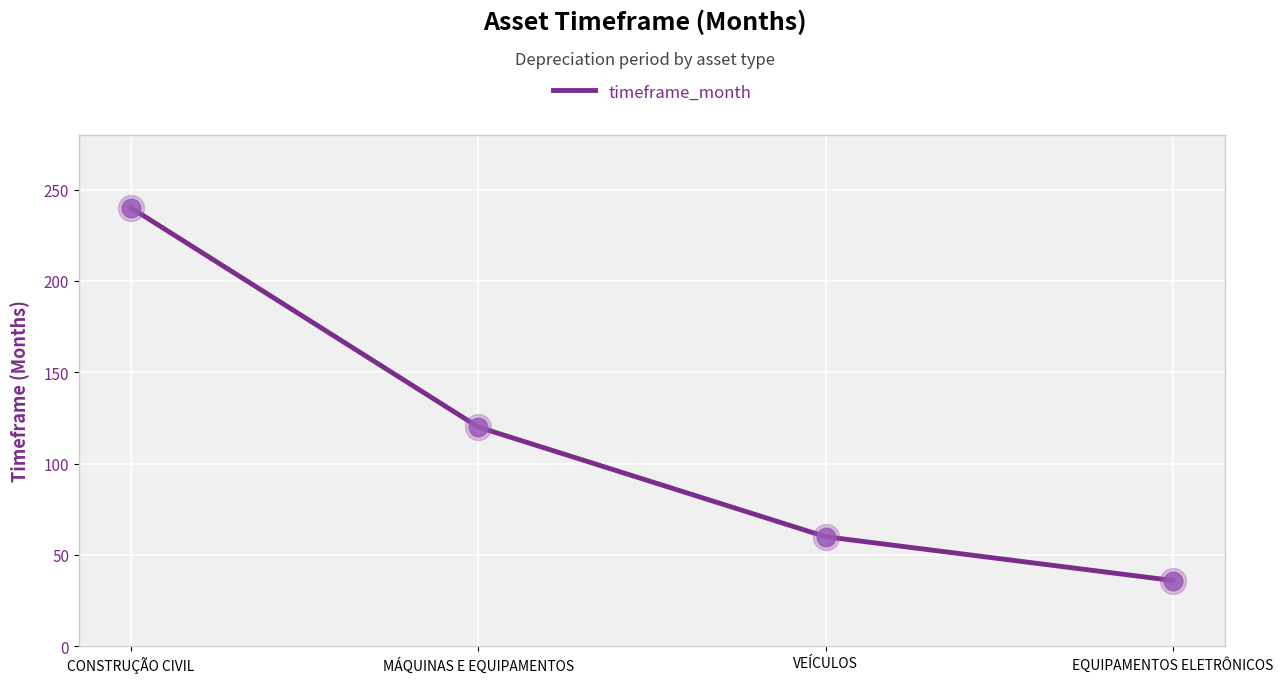

What is the ratio of the value at CONSTRUÇÃO CIVIL to the value at EQUIPAMENTOS ELETRÔNICOS?

6.7